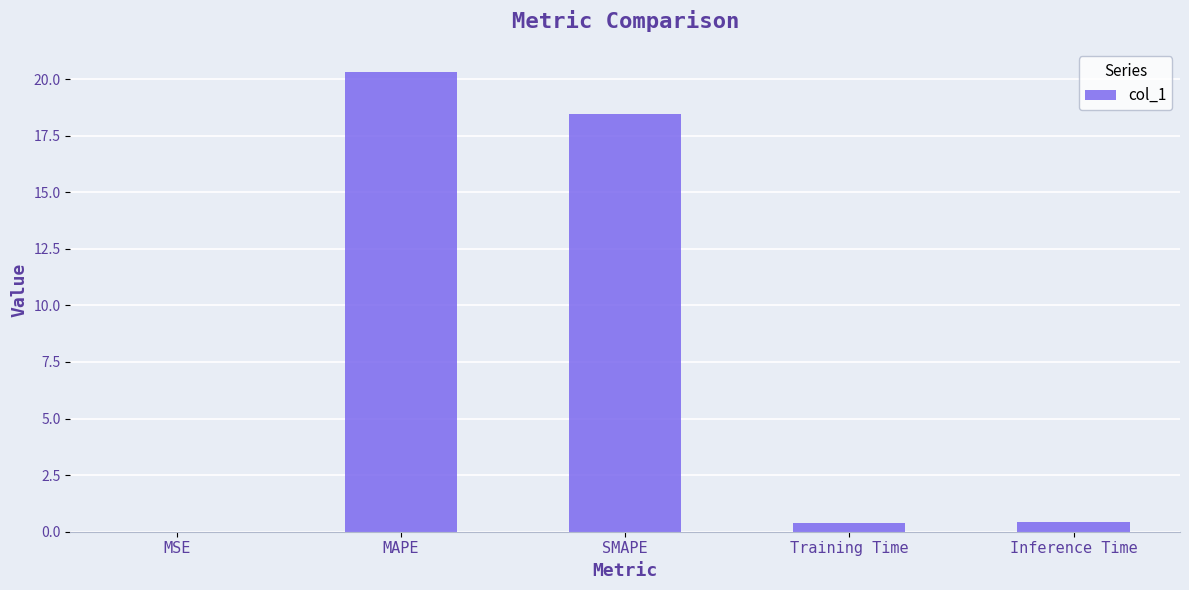

The value at SMAPE is 18.4. True or false?

True